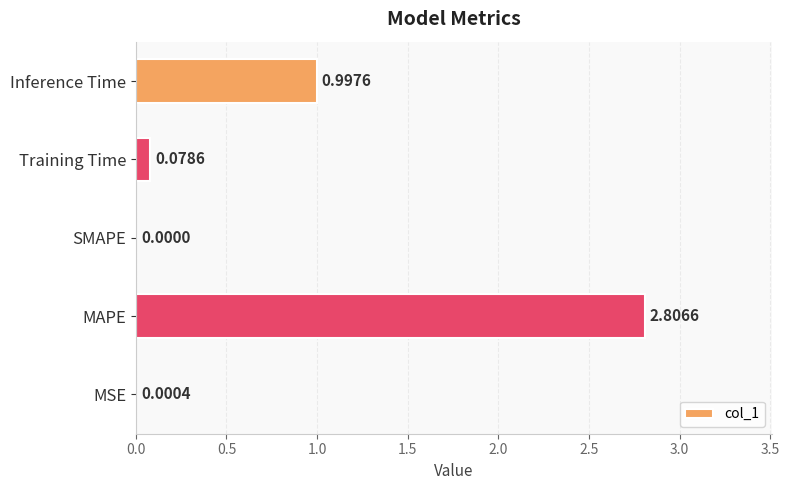

What is the change in value from MSE to Inference Time?

+1.0